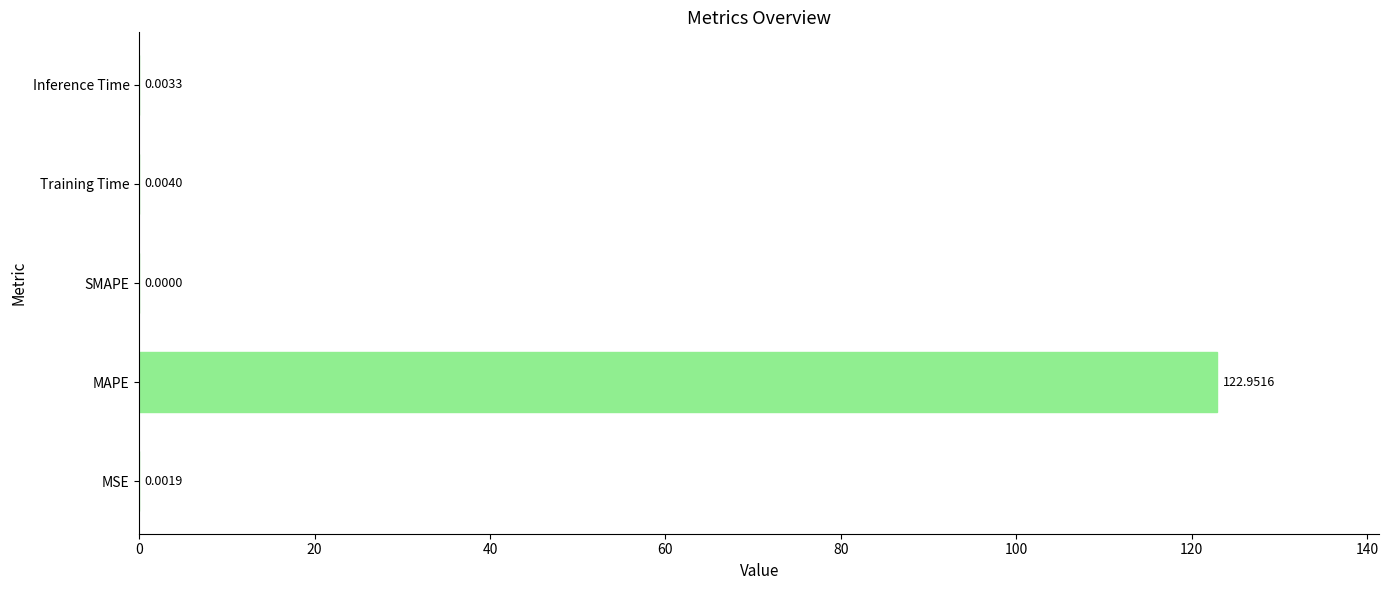

How many distinct data groups are displayed?

1